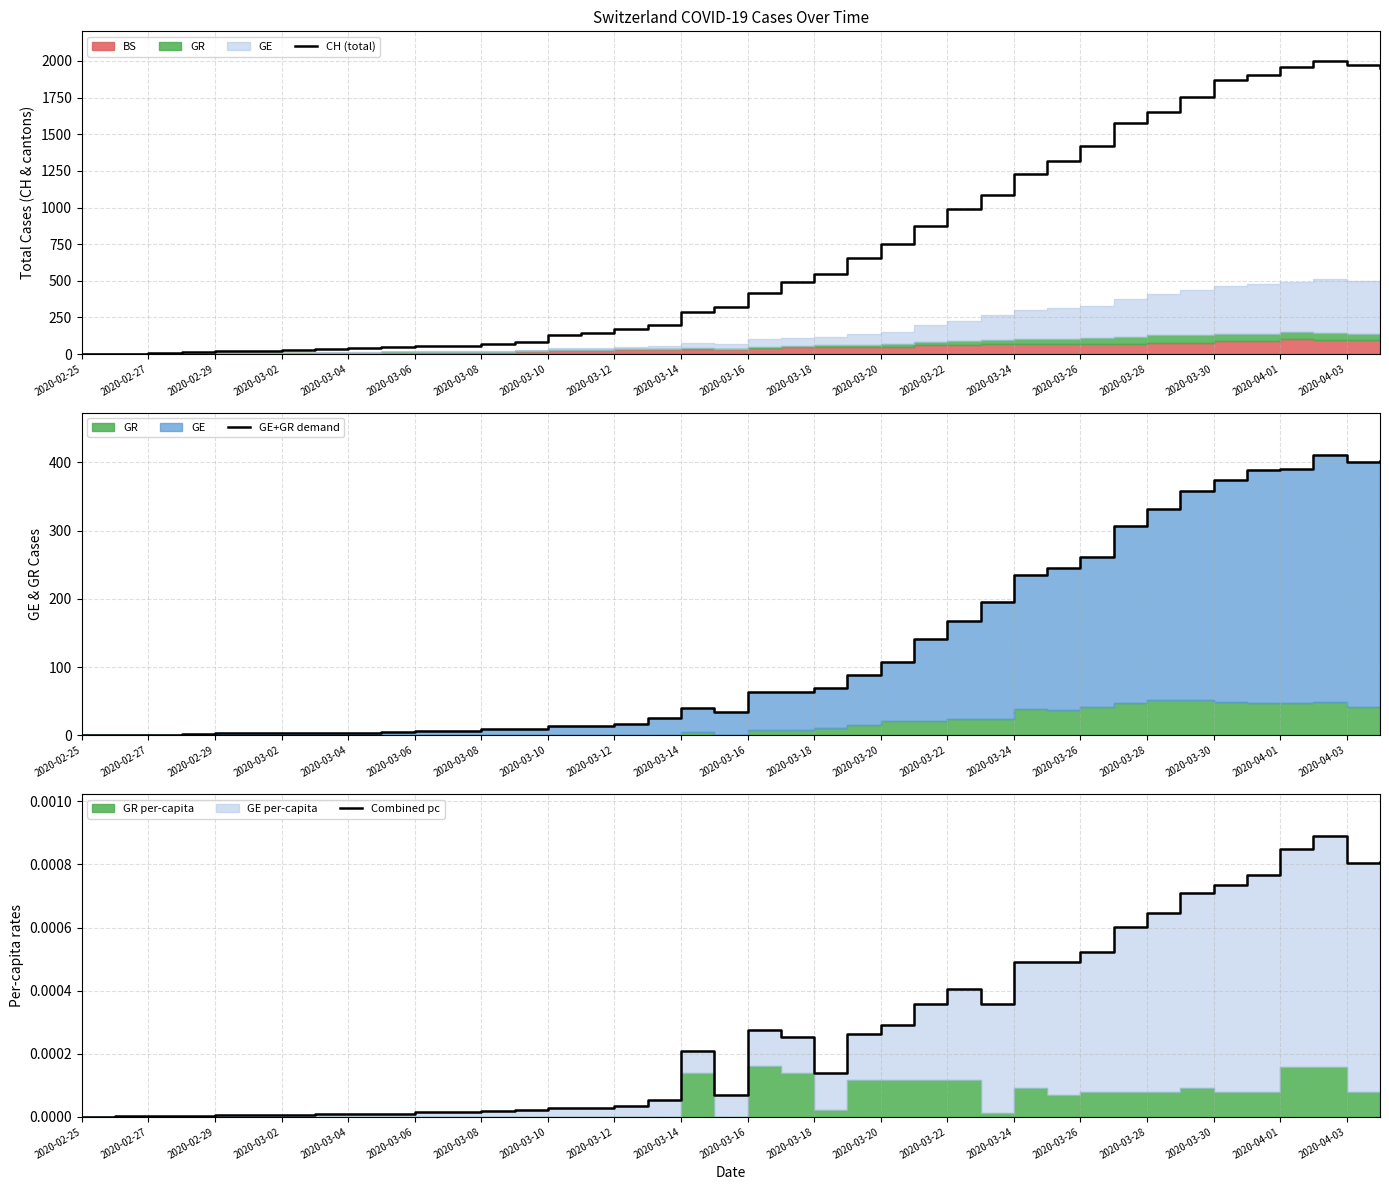

True or false: Combined pc and GE+GR demand intersect in this chart.

False